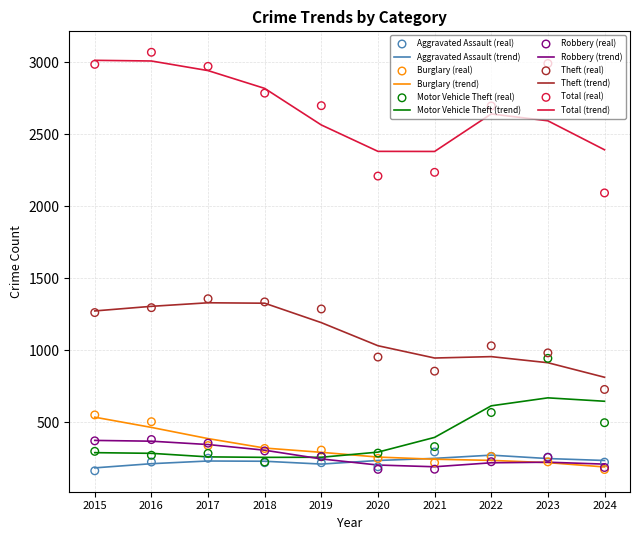

What is the total value across all series at 2015?

5637